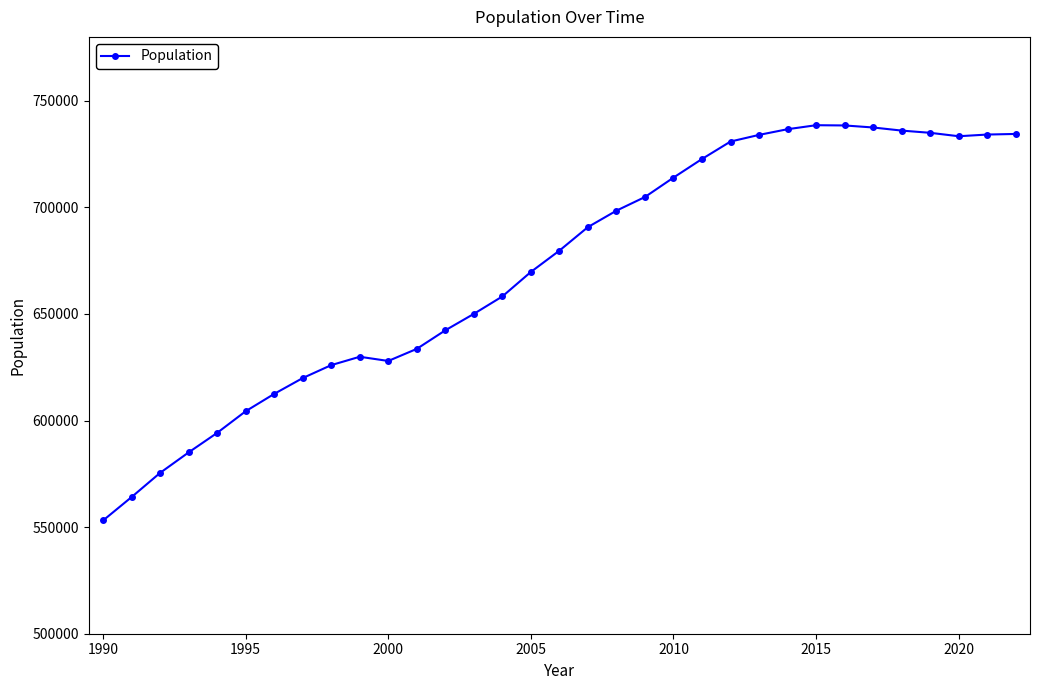

What is the value of the 2nd point from the left?

564096